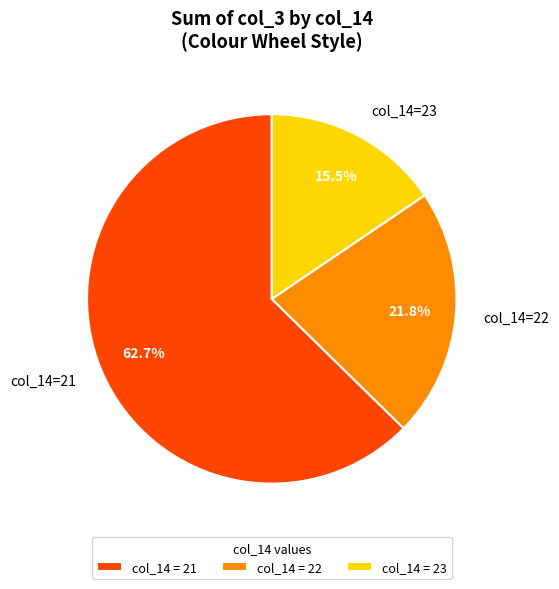

How many slices are in this pie chart?

3